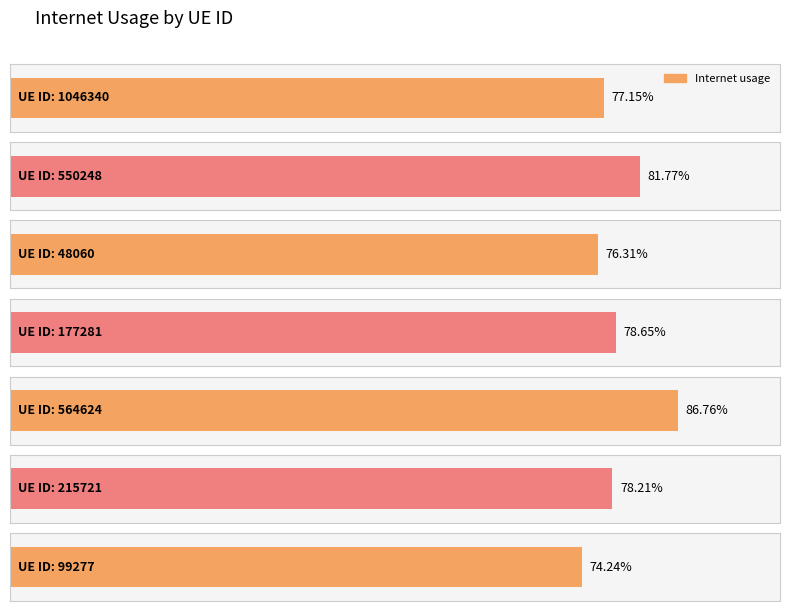

Count the number of data series in this chart.

1